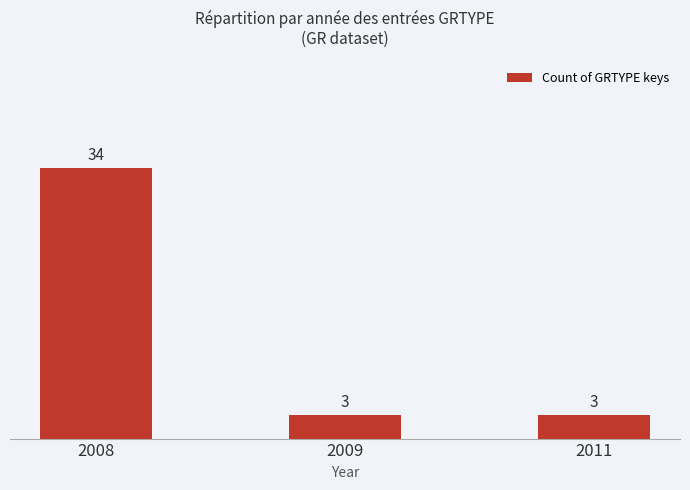

The chart shows a value of 15 at 2008. True or false?

False